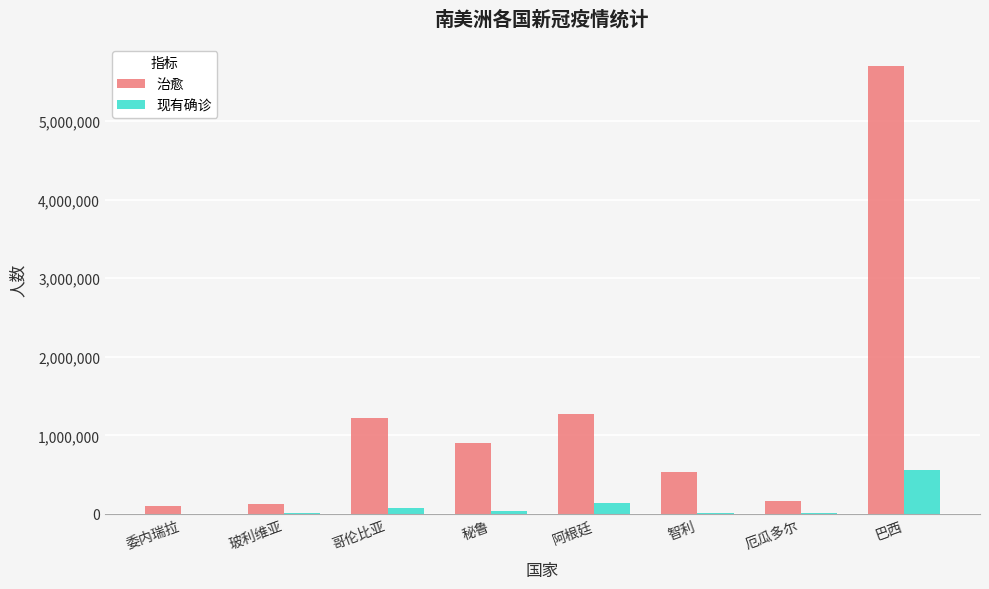

Which series has the widest spread of values?

治愈